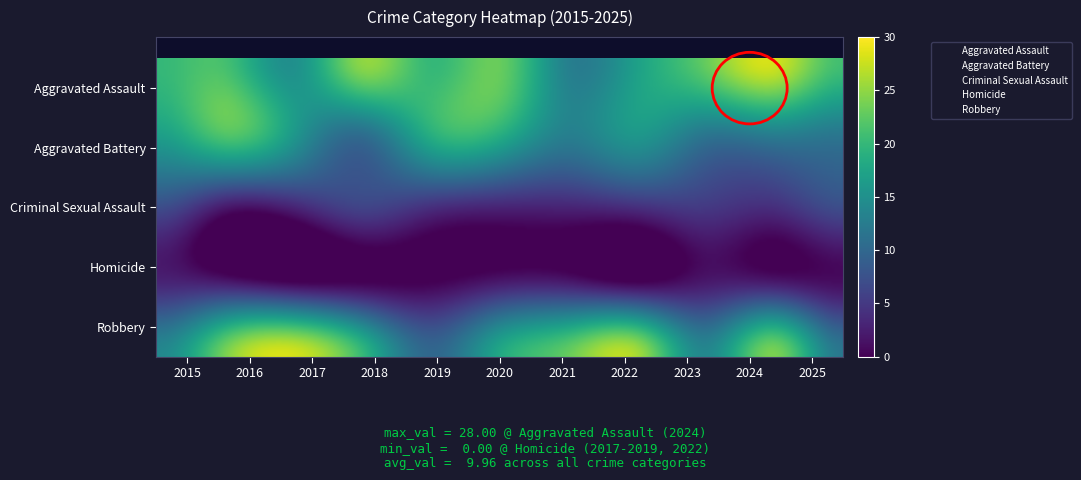

How many values in the Aggravated Assault series exceed 21?

4